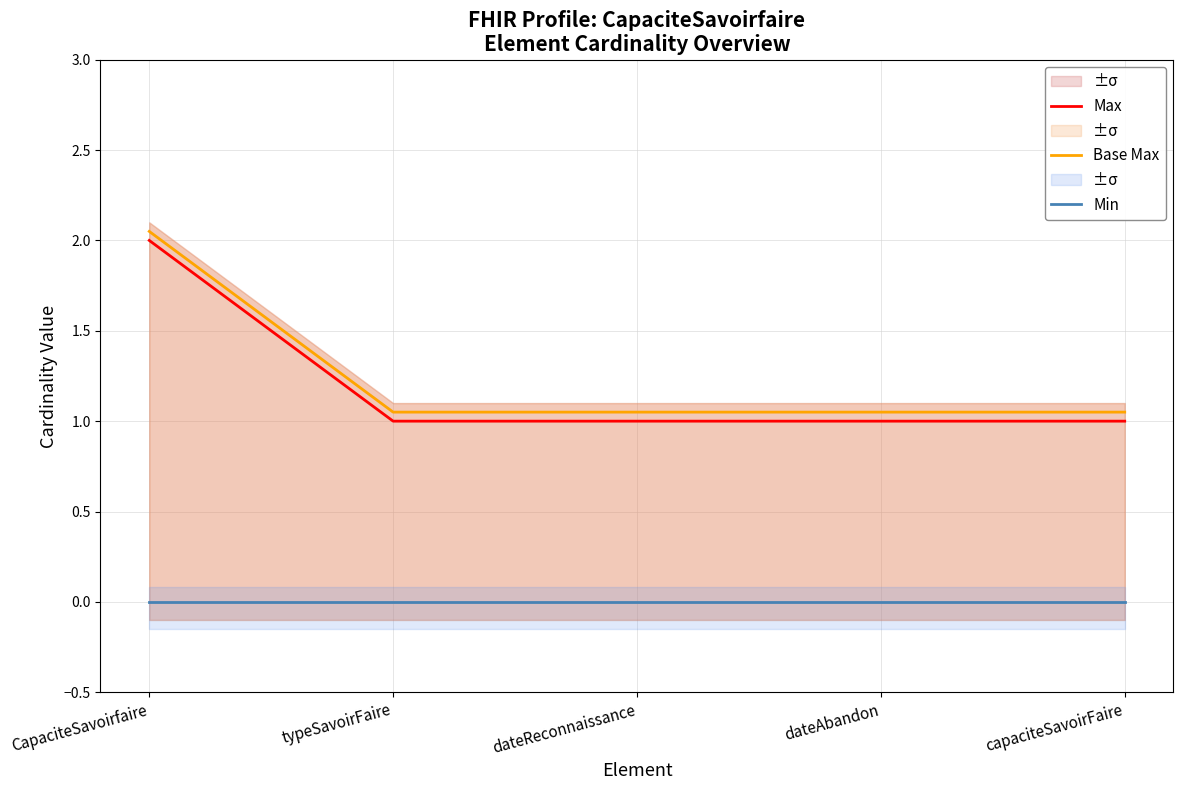

At which label does Max reach its minimum?

typeSavoirFaire